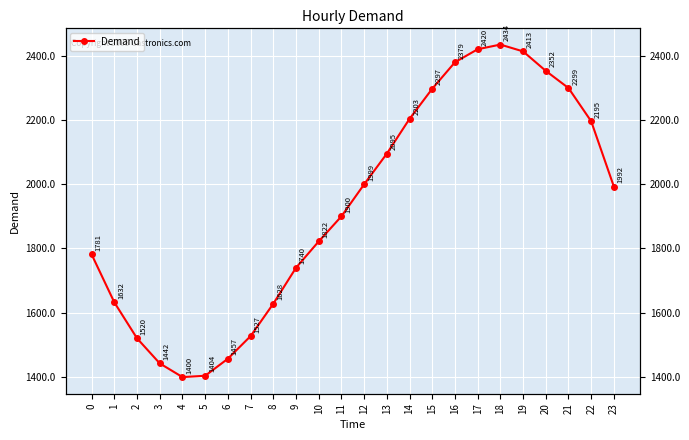

How many data points are less than 1991?

12